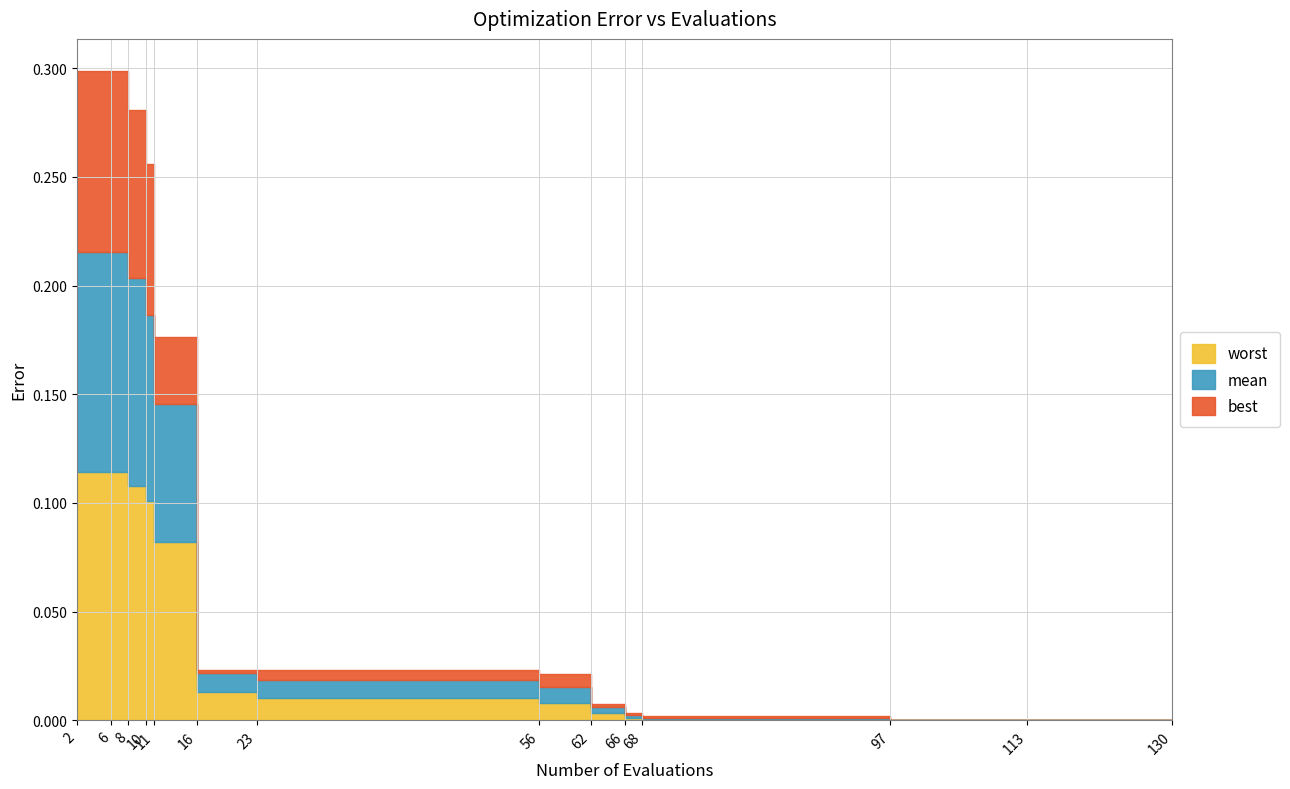

True or false: best has more than 2 interior local peaks.

False